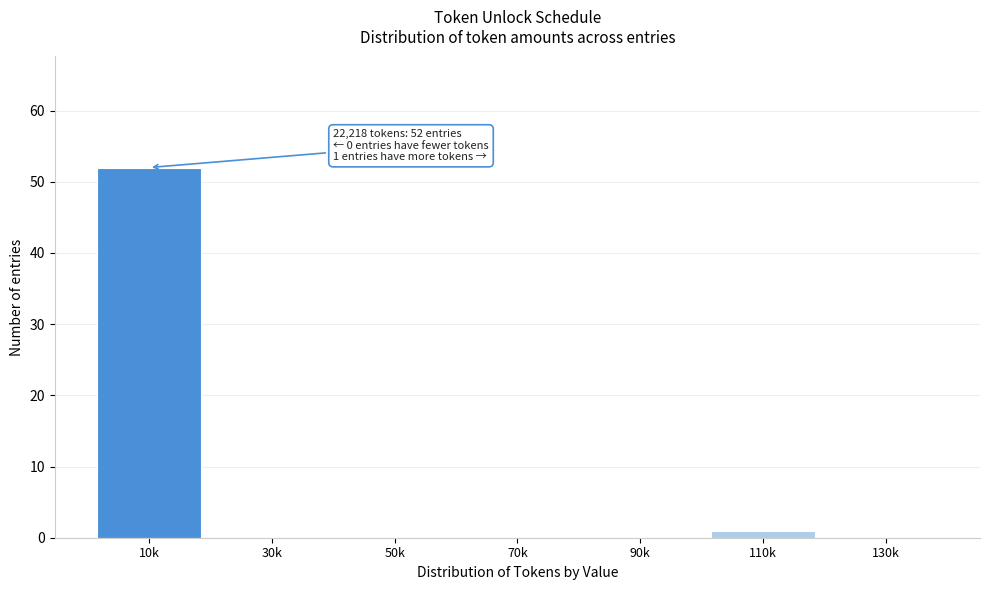

Reading left to right, extract all data points from this chart.

10k=52	30k=0	50k=0	70k=0	90k=0	110k=1	130k=0